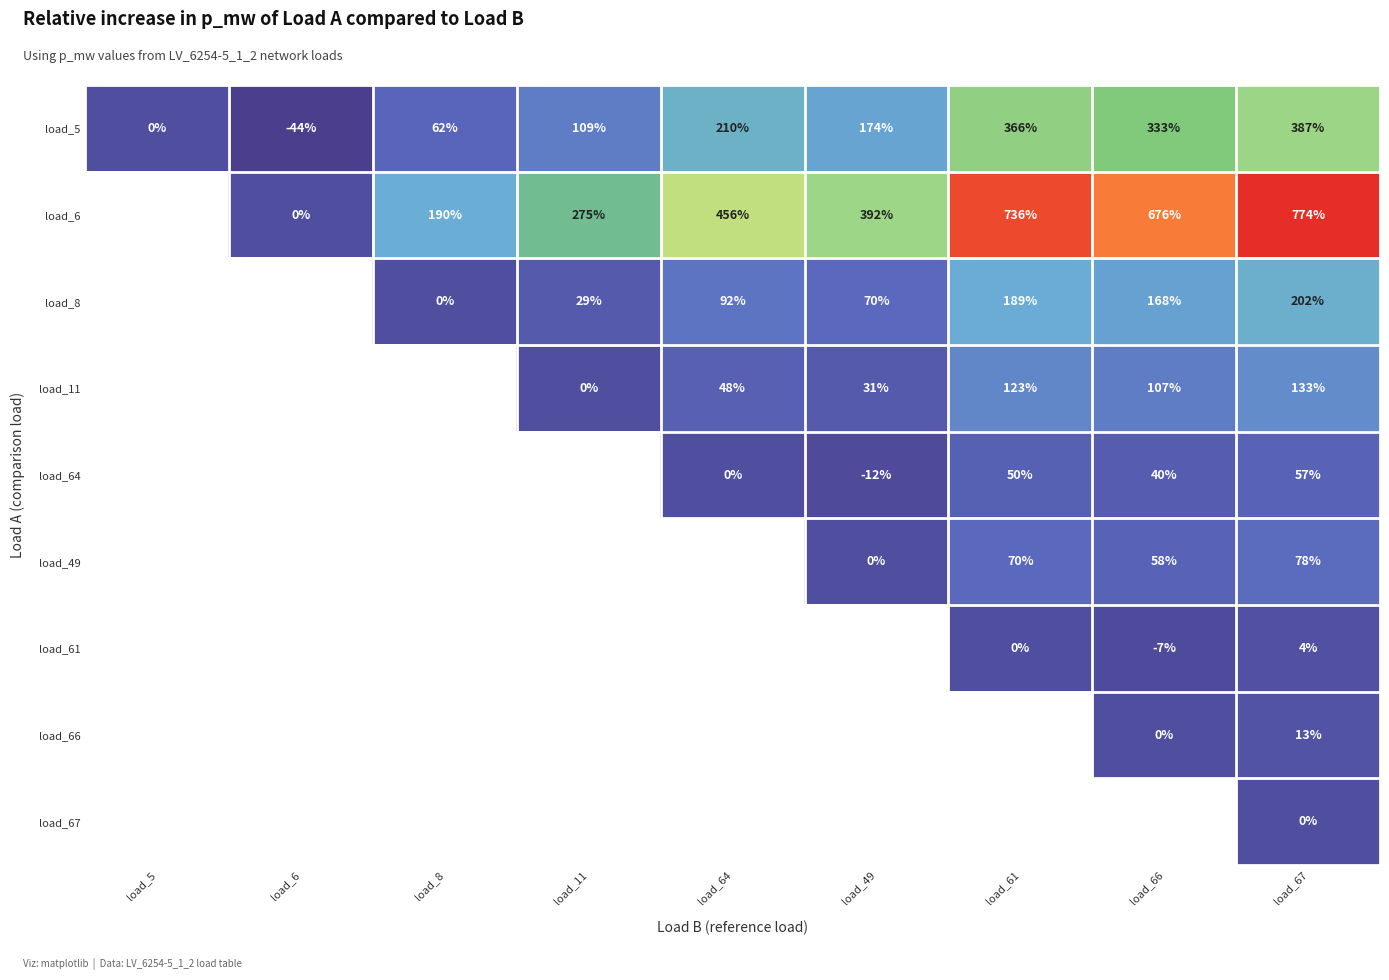

At which category is the sum across all series the highest?

load_67